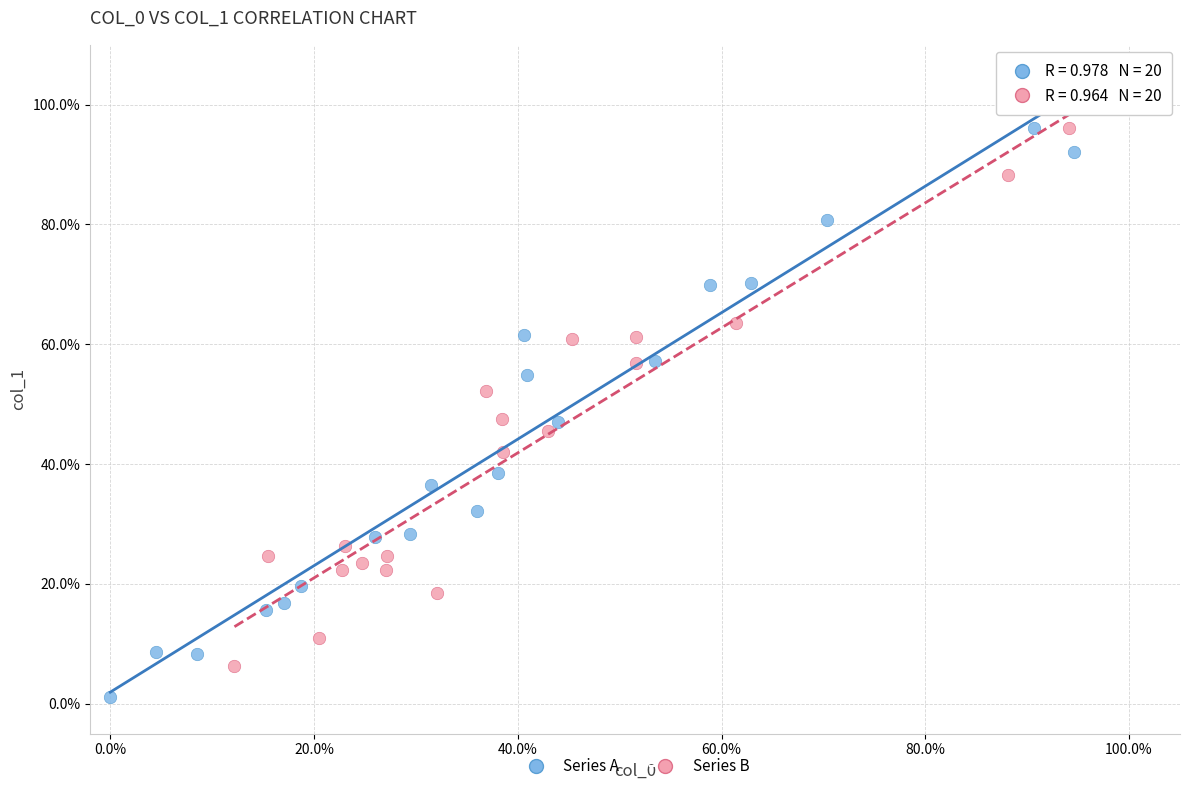

What are all the series names shown in the legend?

Series A, Series B